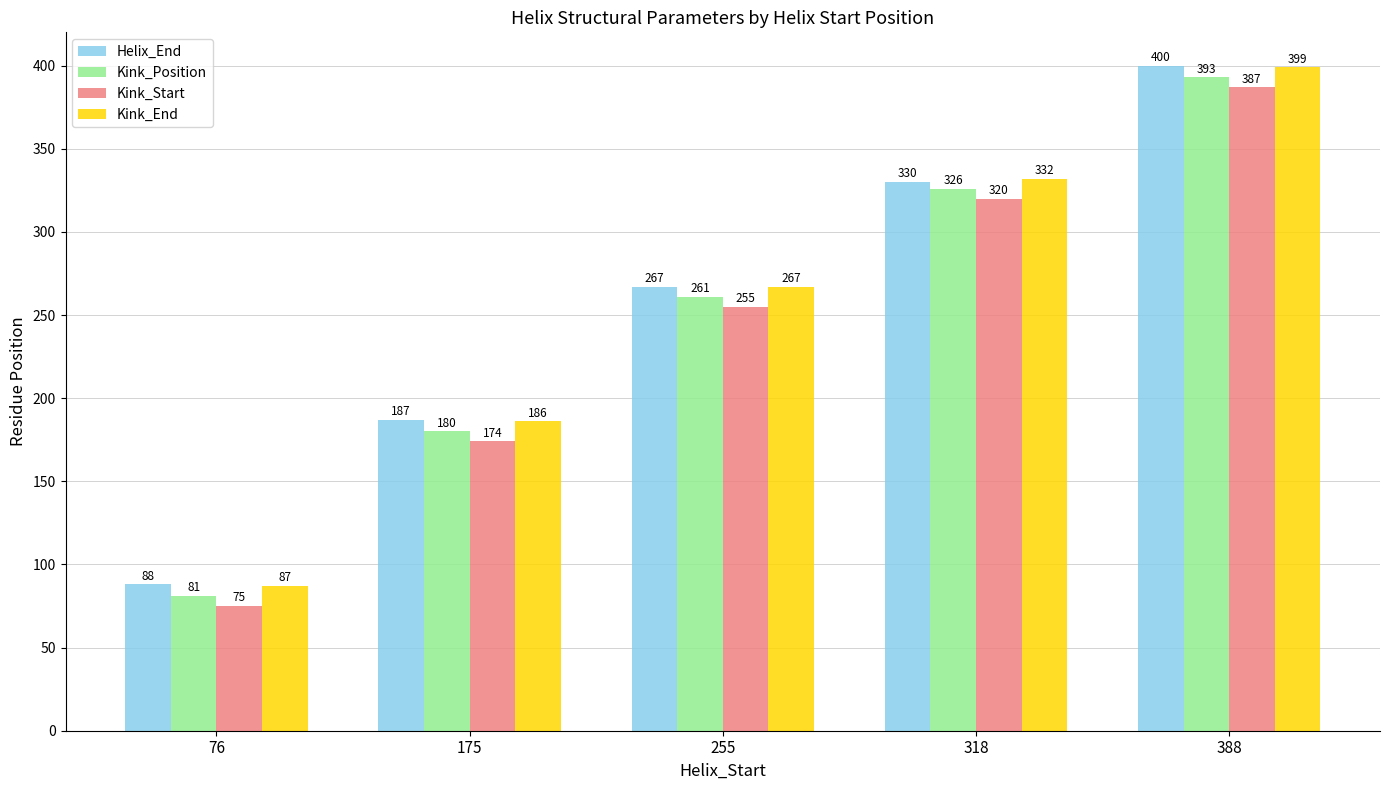

What are all the series names shown in the legend?

Helix_End, Kink_Position, Kink_Start, Kink_End